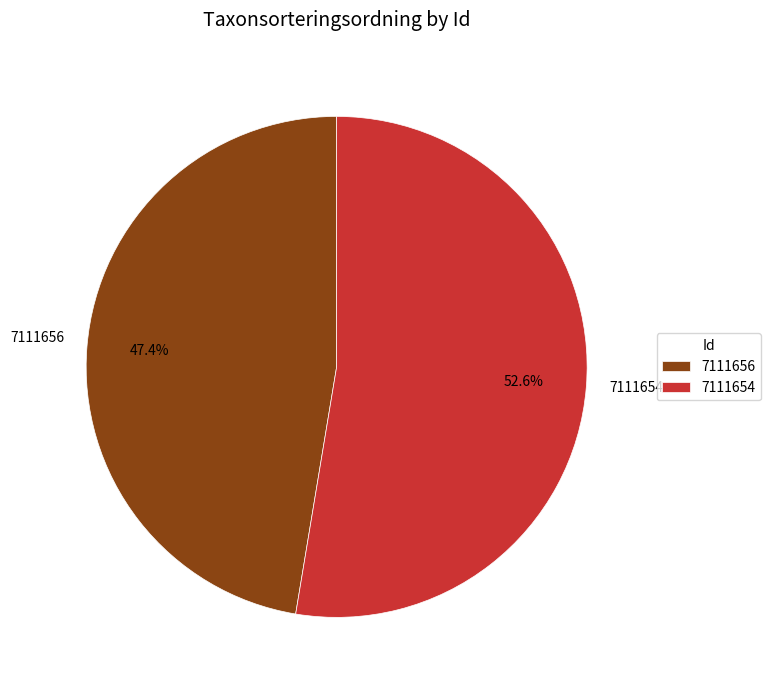

To the nearest percent, what portion does 7111654 represent?

53%